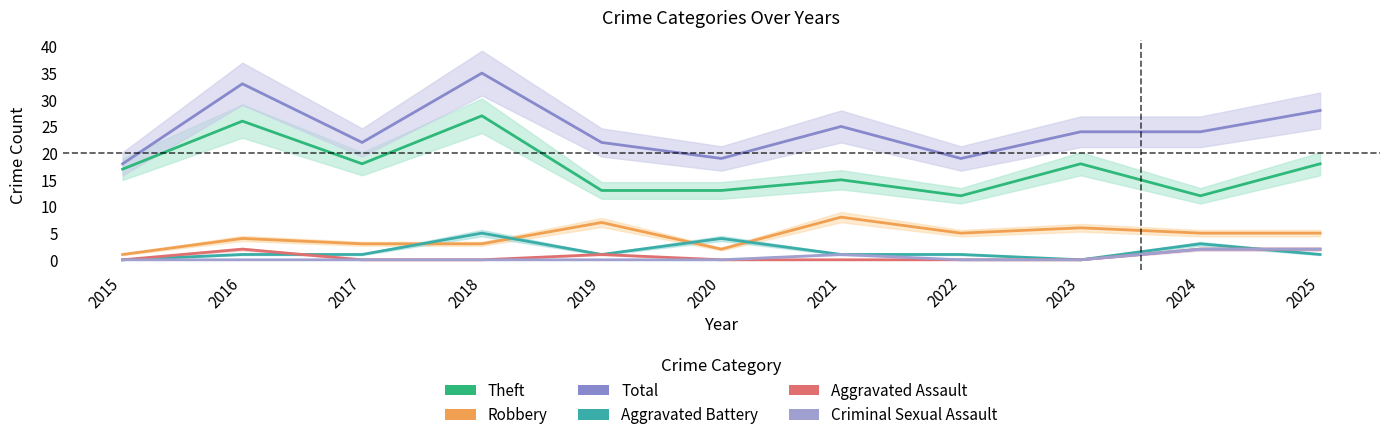

True or false: Robbery has a value of 5 at 2021.

False